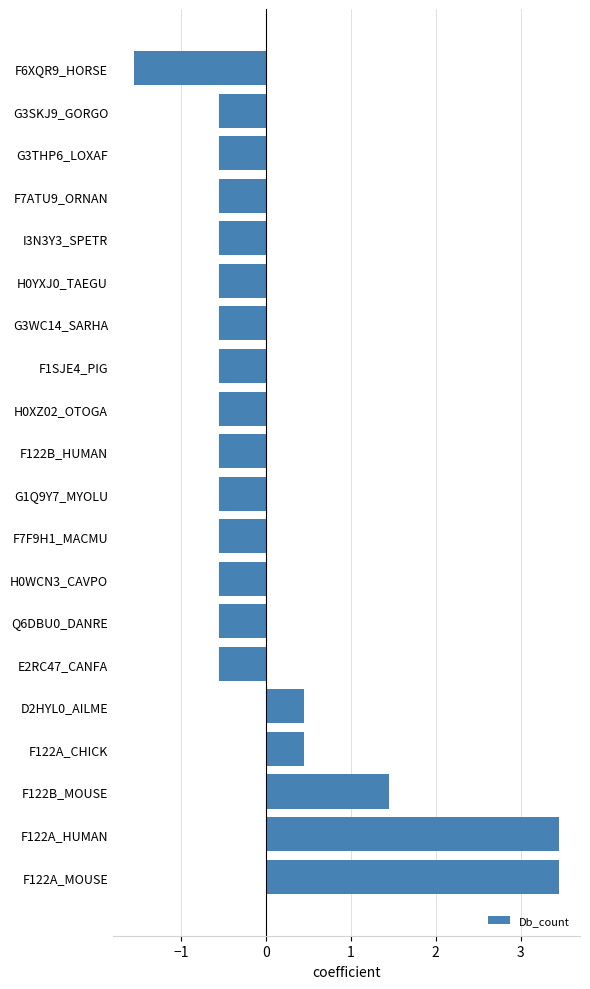

True or false: the data shows -2.4 at F6XQR9_HORSE.

False